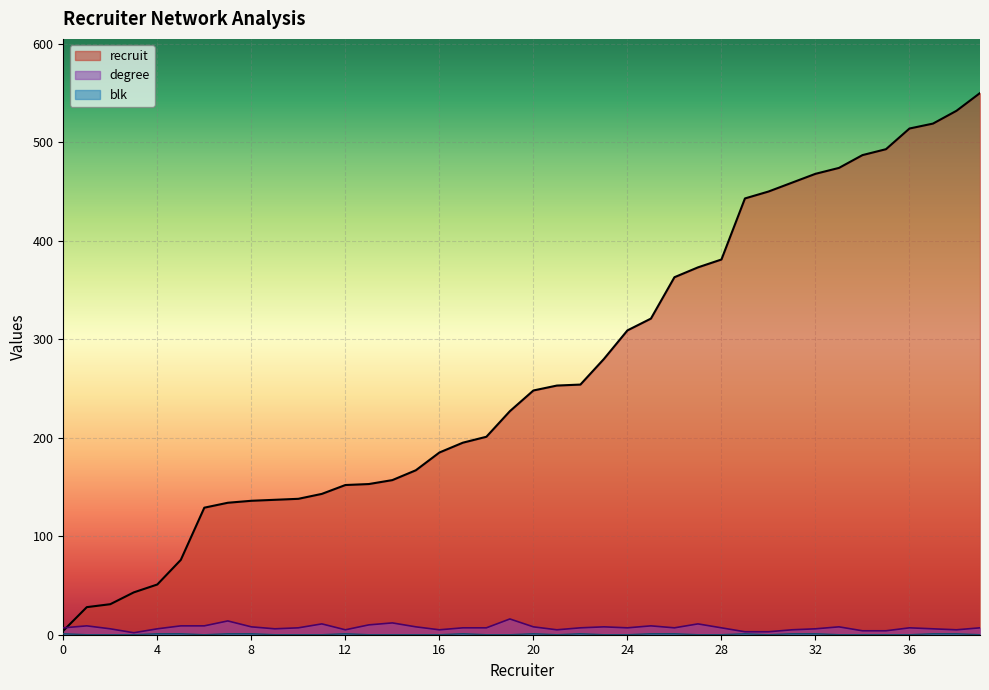

Which series has the largest total across all categories?

recruit